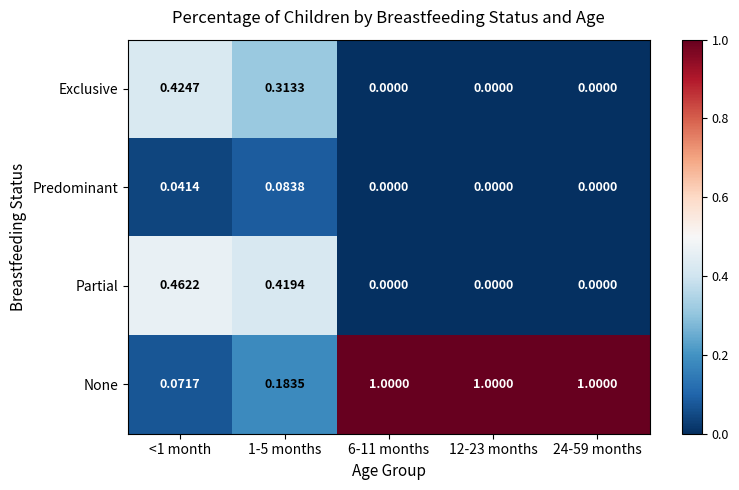

Which series has the largest total across all categories?

None